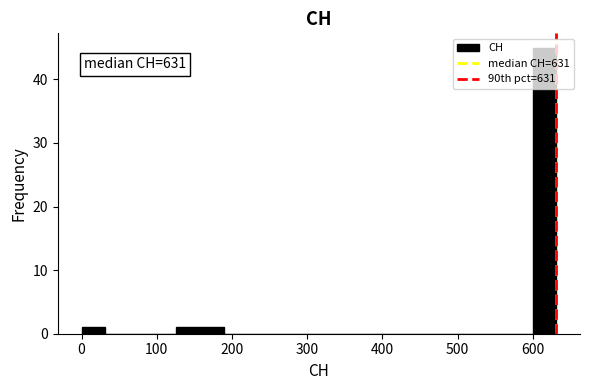

Around what value on the x-axis is the tallest bar? Give the approximate position of its centre, as read against the axis.

620